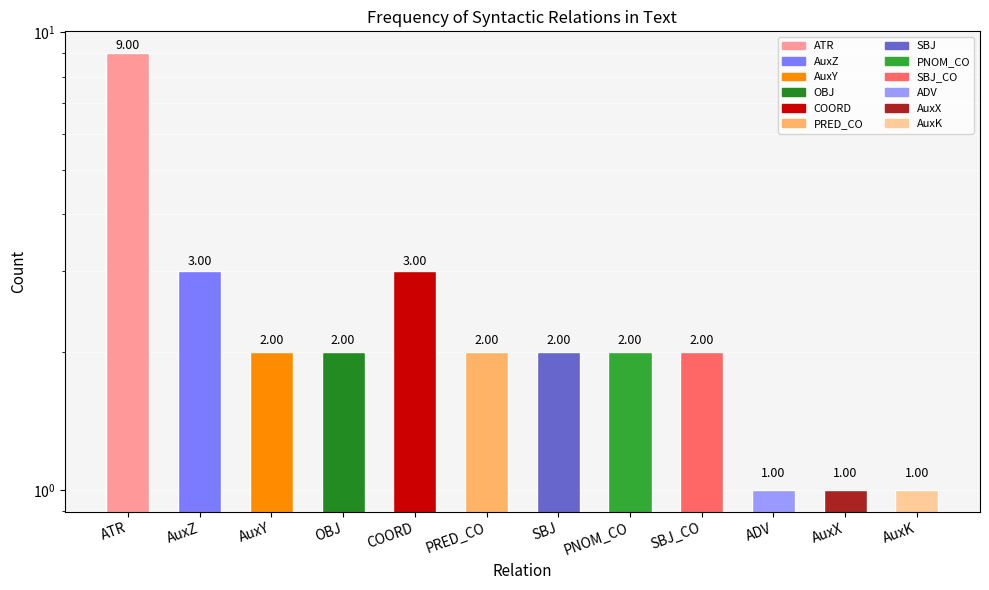

What is the change in value from SBJ_CO to AuxK?

-1